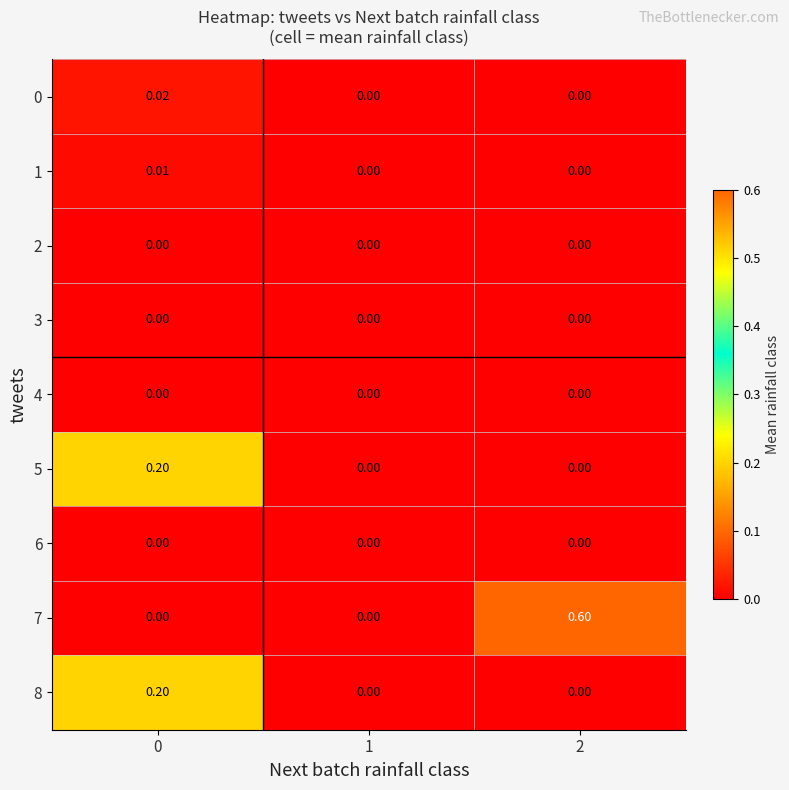

Reading left to right, list all the values displayed in this chart.

0: 0=0.0	1=0.0	2=0.0
1: 0=0.0	1=0.0	2=0.0
2: 0=0.0	1=0.0	2=0.0
3: 0=0.0	1=0.0	2=0.0
4: 0=0.0	1=0.0	2=0.0
5: 0=0.2	1=0.0	2=0.0
6: 0=0.0	1=0.0	2=0.0
7: 0=0.0	1=0.0	2=0.6
8: 0=0.2	1=0.0	2=0.0